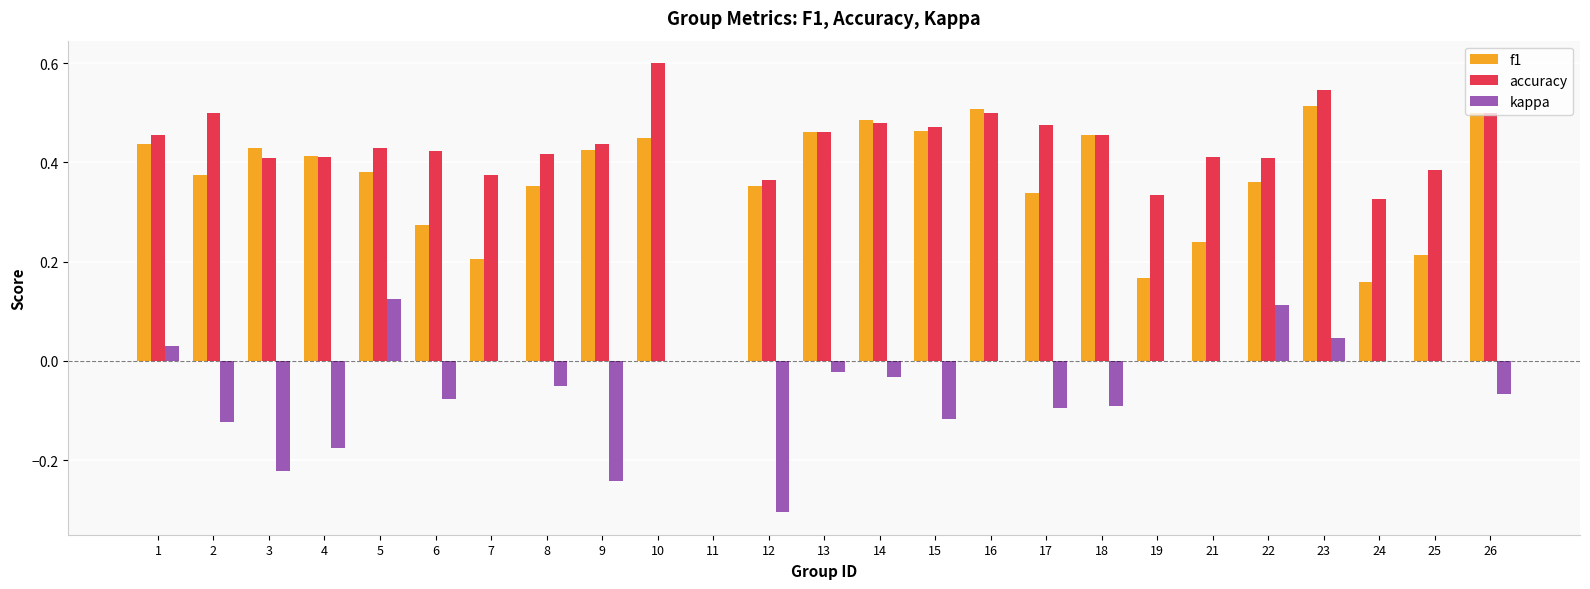

What is the spread (max minus min) of values at 12?

0.7